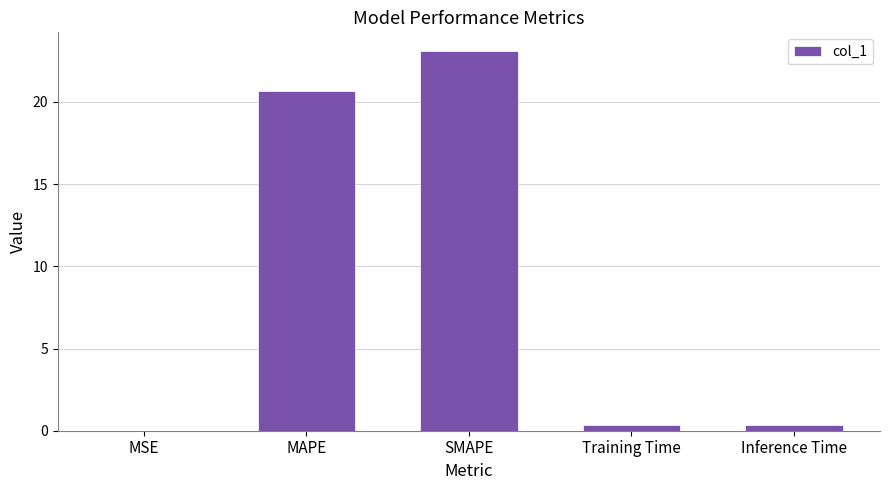

What is the sum of the values at MAPE and SMAPE?

43.8